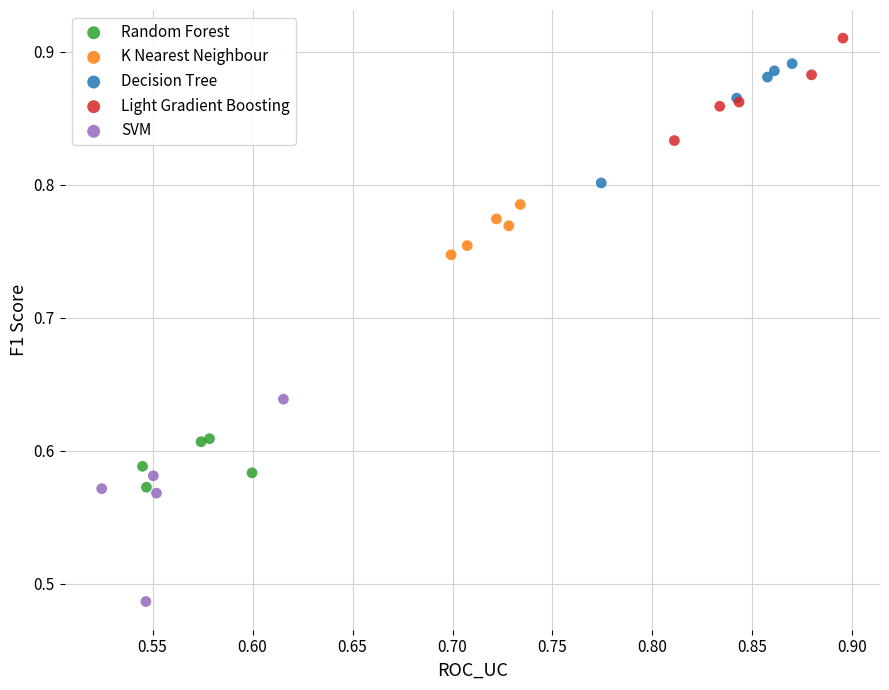

Which series has the largest Y range (max minus min)?

SVM